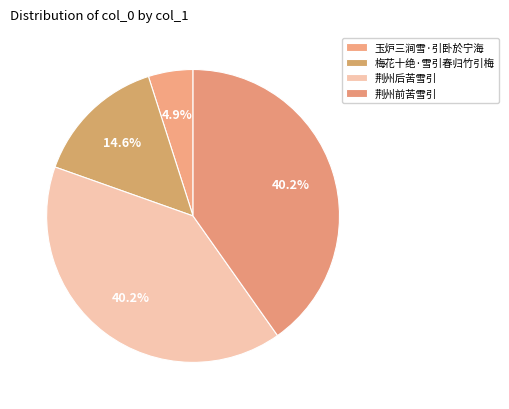

Rank the categories by value from highest to lowest.

荆州后苦雪引, 荆州前苦雪引, 梅花十绝·雪引春归竹引梅, 玉炉三涧雪·引卧於宁海